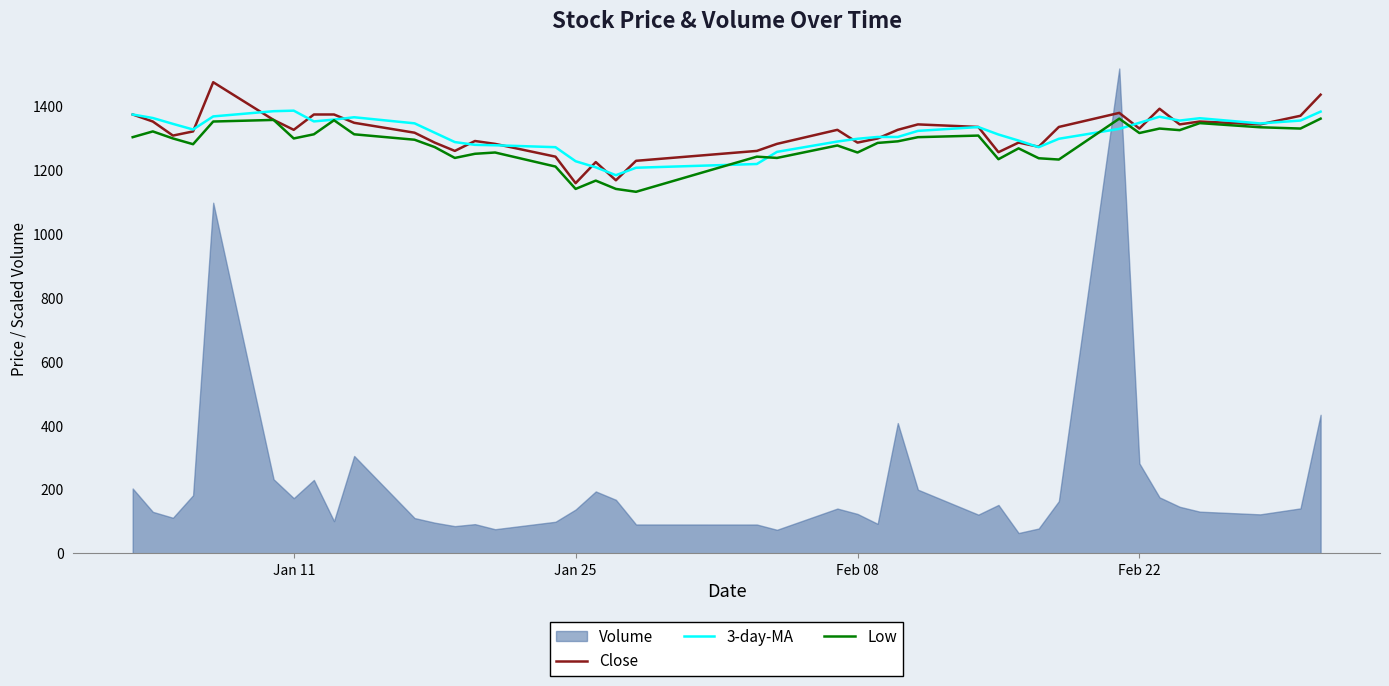

True or false: Close has a value of 381.8 at 18.

False